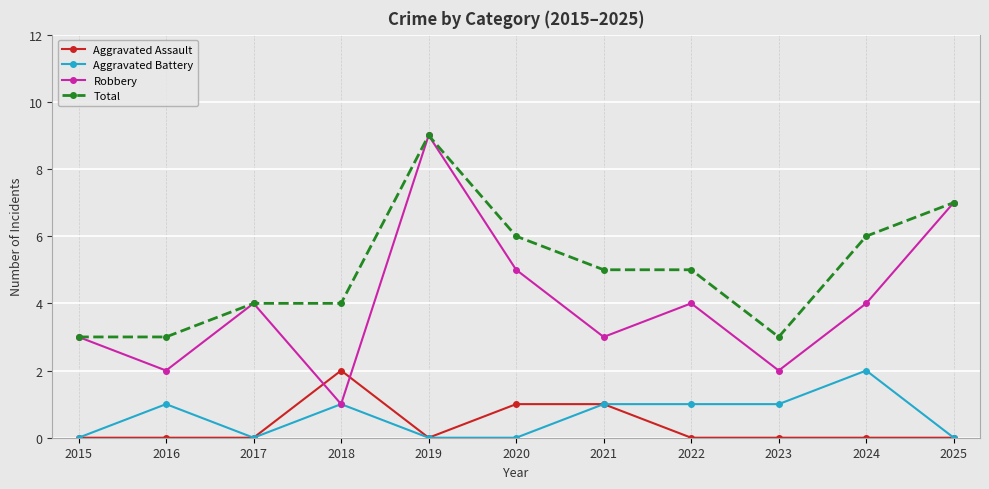

Which series ends up on top after the final intersection of Aggravated Assault and Robbery?

Robbery